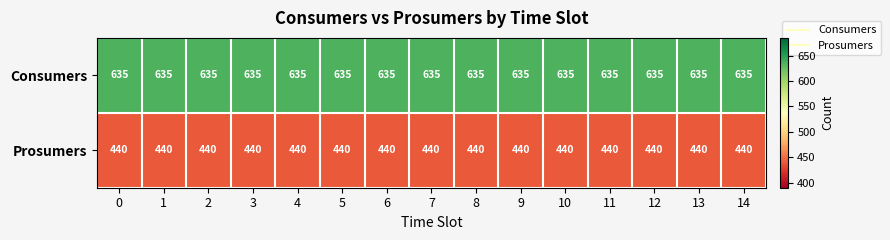

What is the sum of all Prosumers values?

6600